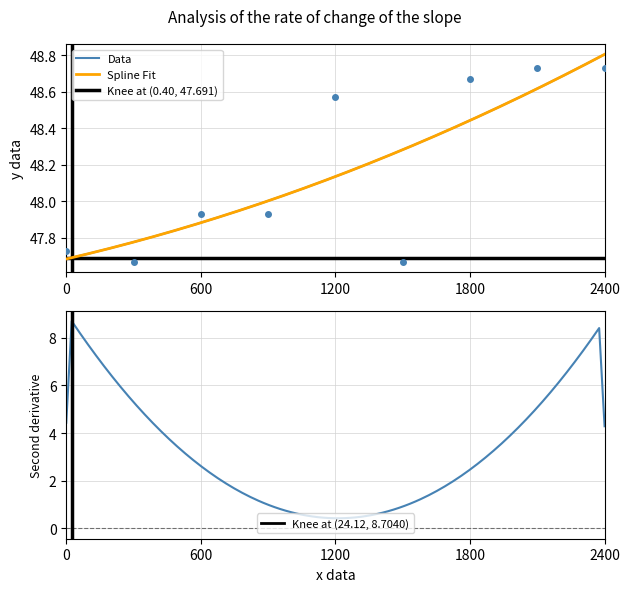

How many interior local peaks does the visit_age_mo series have?

2